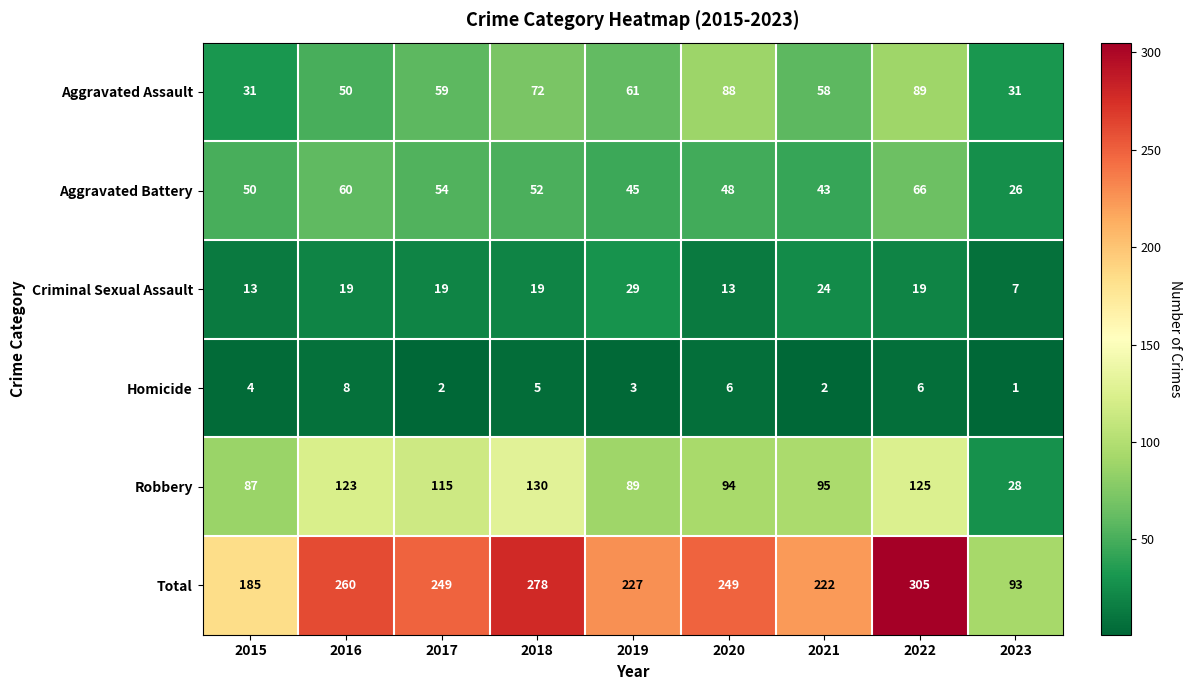

At which label is Total closest to 199?

2015